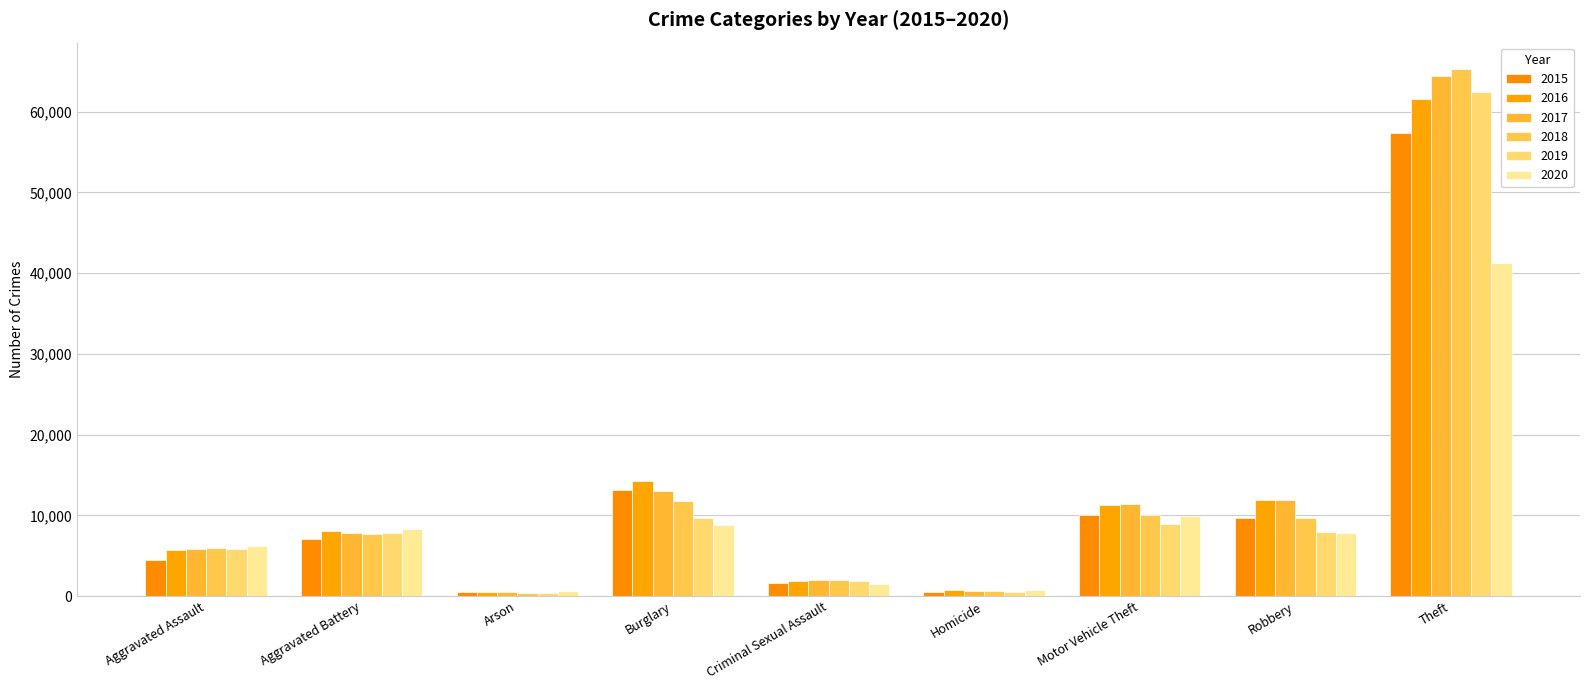

Is it true that 2020 equals 8319 at Aggravated Battery?

True